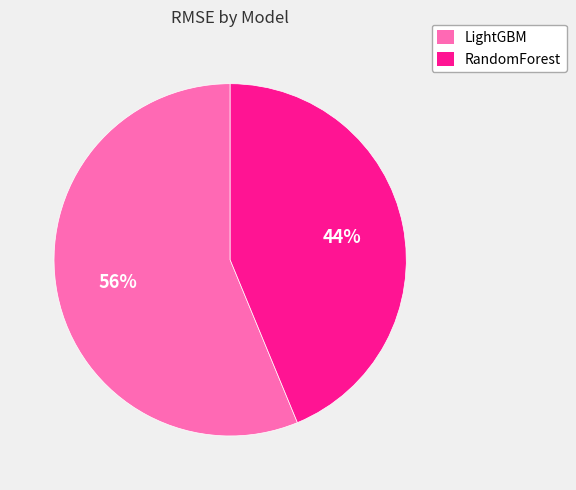

To the nearest percent, what portion does RandomForest represent?

44%